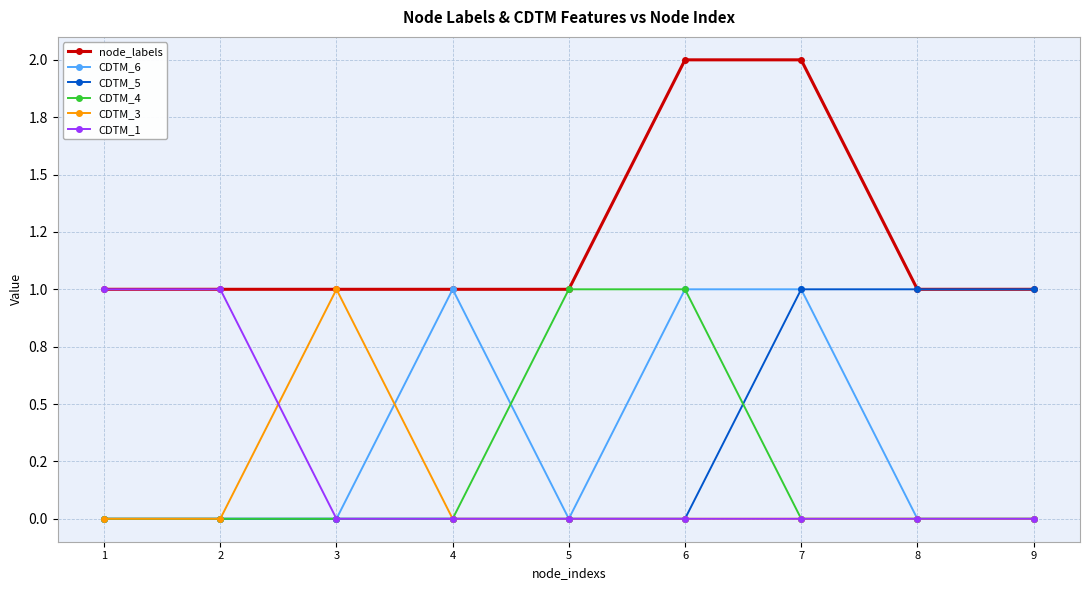

Is this an area chart (filled region under the line)?

No